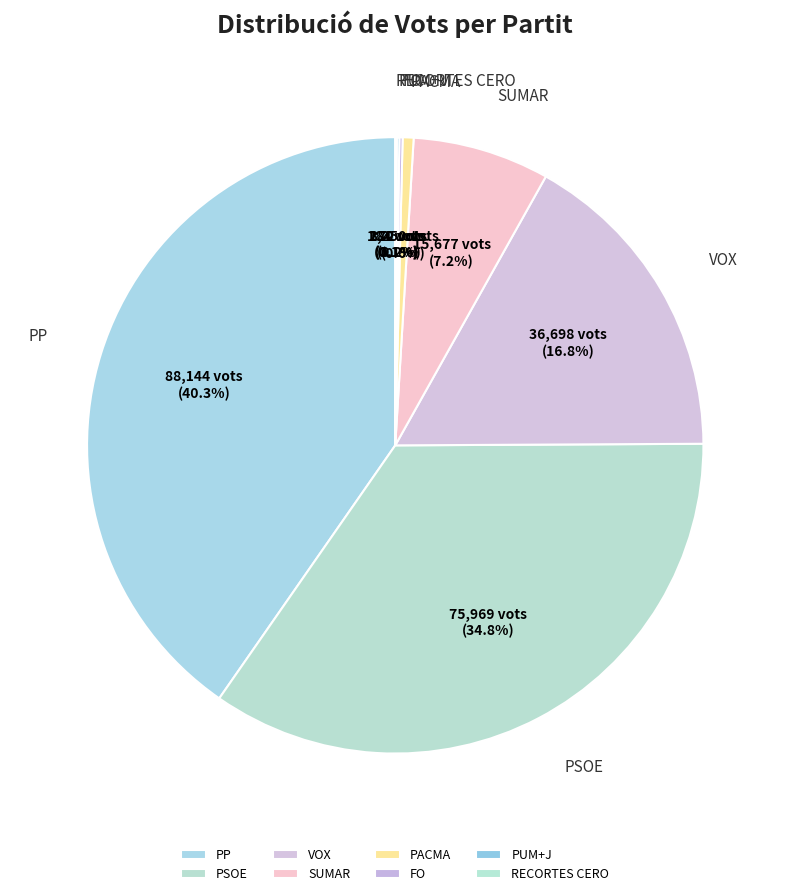

Between PP and SUMAR, which is larger?

PP